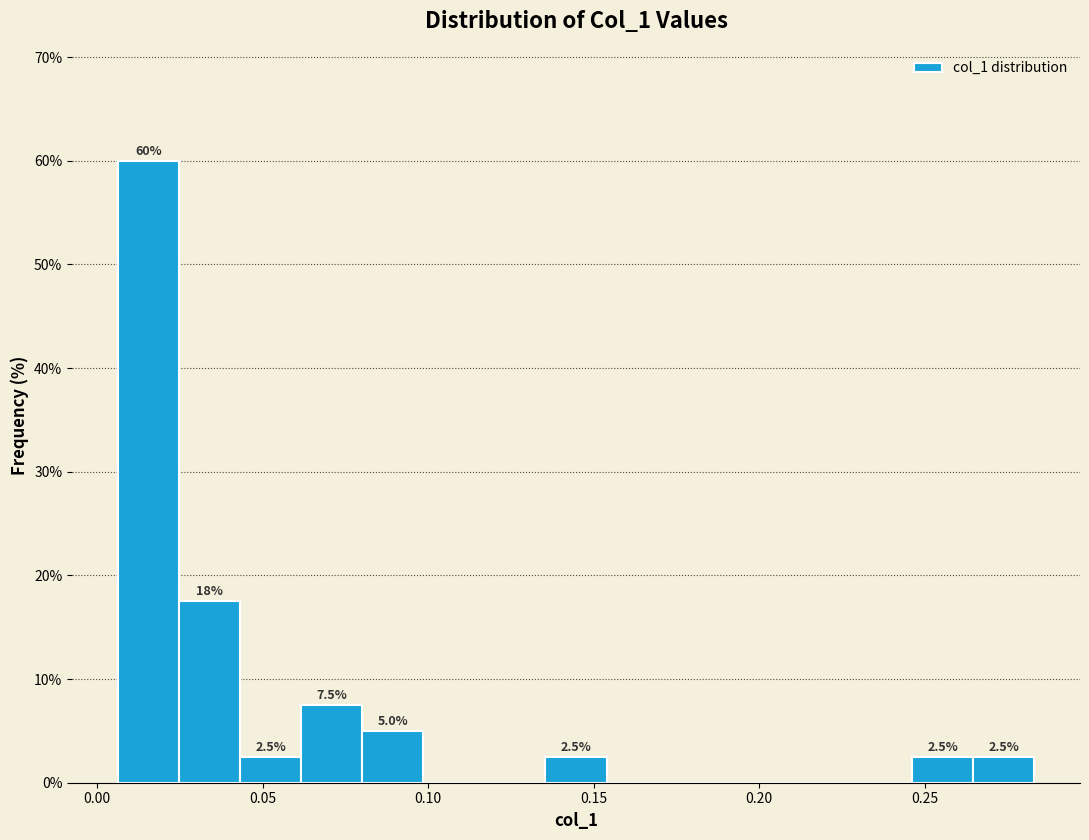

Read against the x-axis, roughly where is the centre of the tallest bar?

0.015